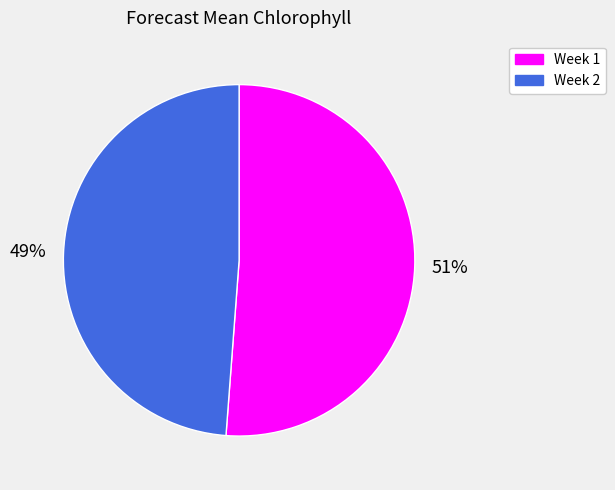

Between Week 2 and Week 1, which is larger?

Week 1